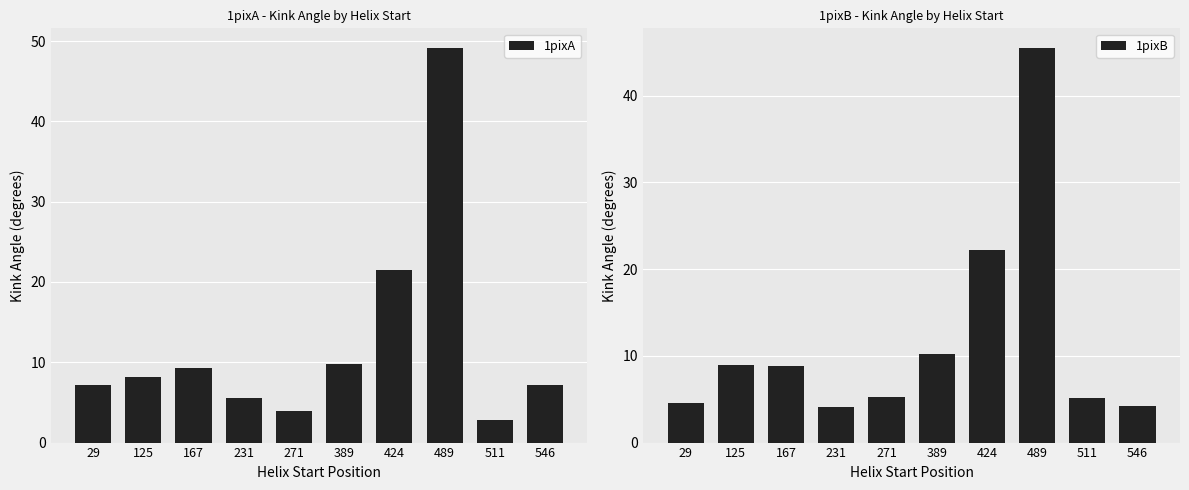

Reading left to right, what are all the values shown in this chart?

1pixA: 29=7.2	125=8.2	167=9.3	231=5.6	271=4.0	389=9.8	424=21.5	489=49.1	511=2.8	546=7.1
1pixB: 29=4.5	125=8.9	167=8.9	231=4.1	271=5.2	389=10.2	424=22.2	489=45.5	511=5.1	546=4.2